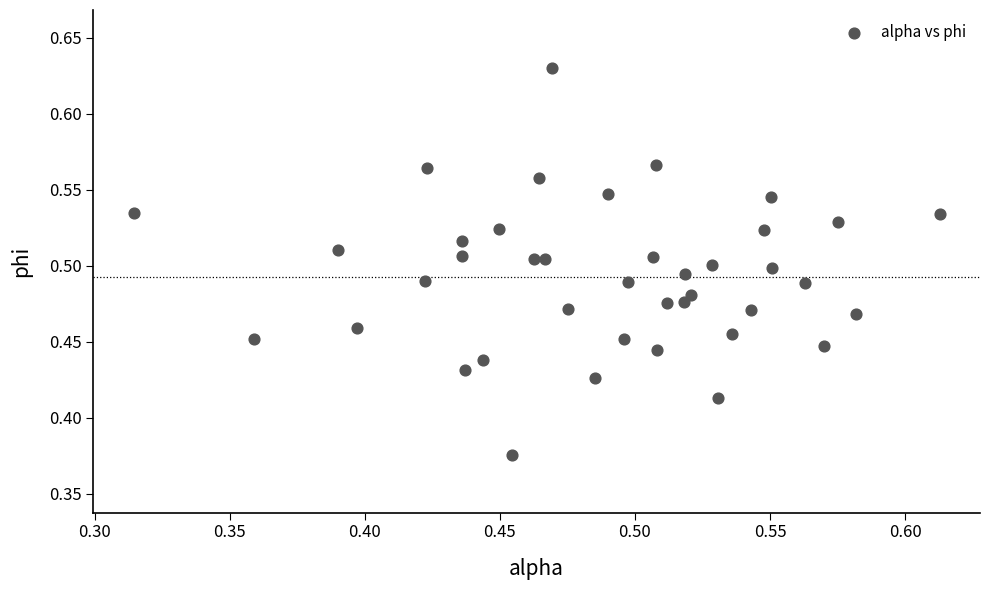

What is the range of X values (max minus min)?

0.3